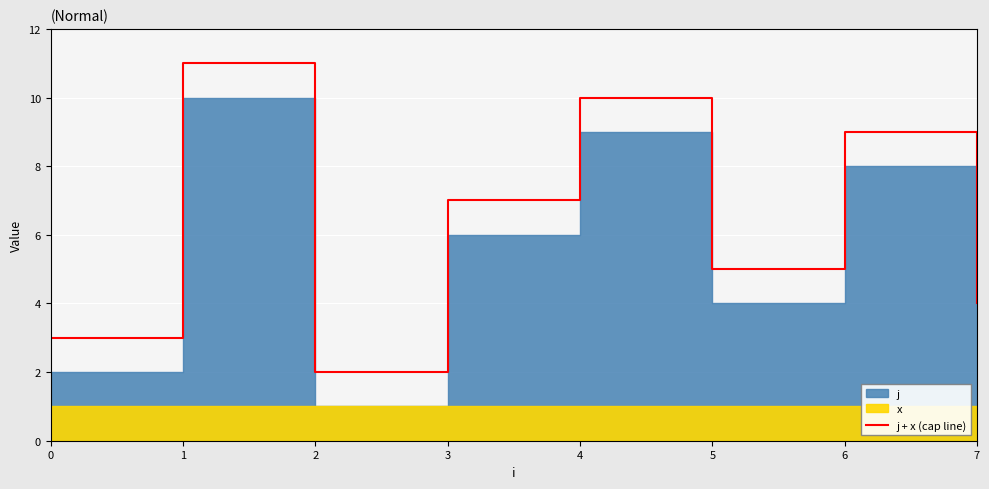

List the labels in order of value, smallest first.

2, 0, 7, 5, 3, 6, 4, 1